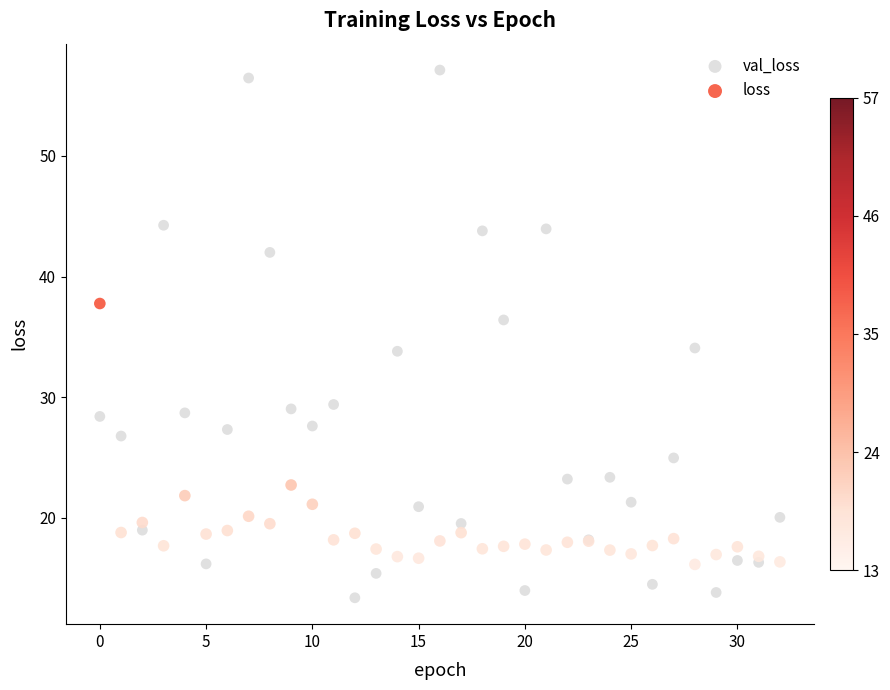

Which series contains the lowest Y value?

val_loss